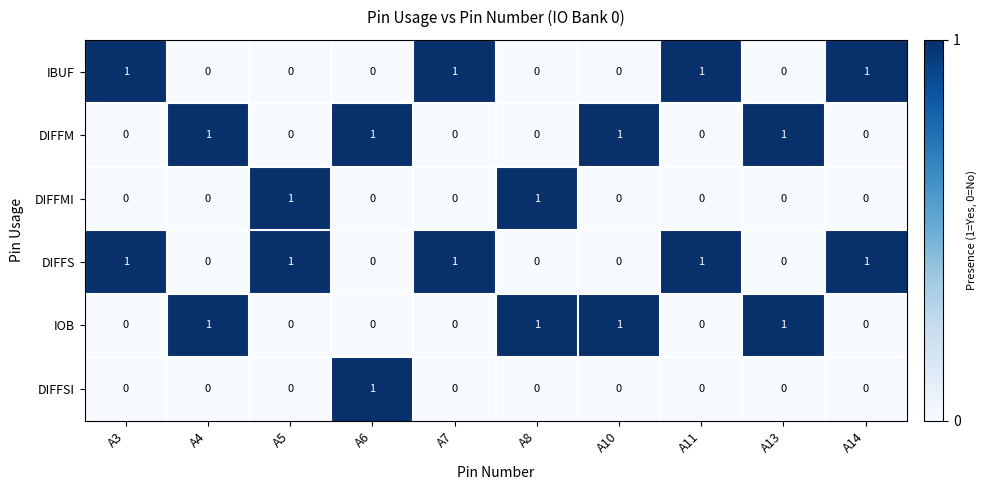

What is the sum of all IOB values?

4